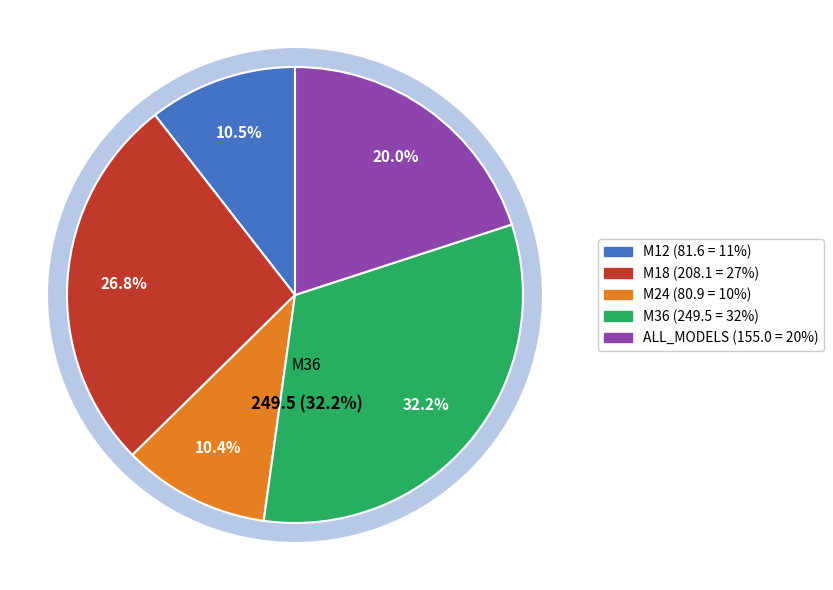

Is the sum of ALL_MODELS and M12 greater than half?

No